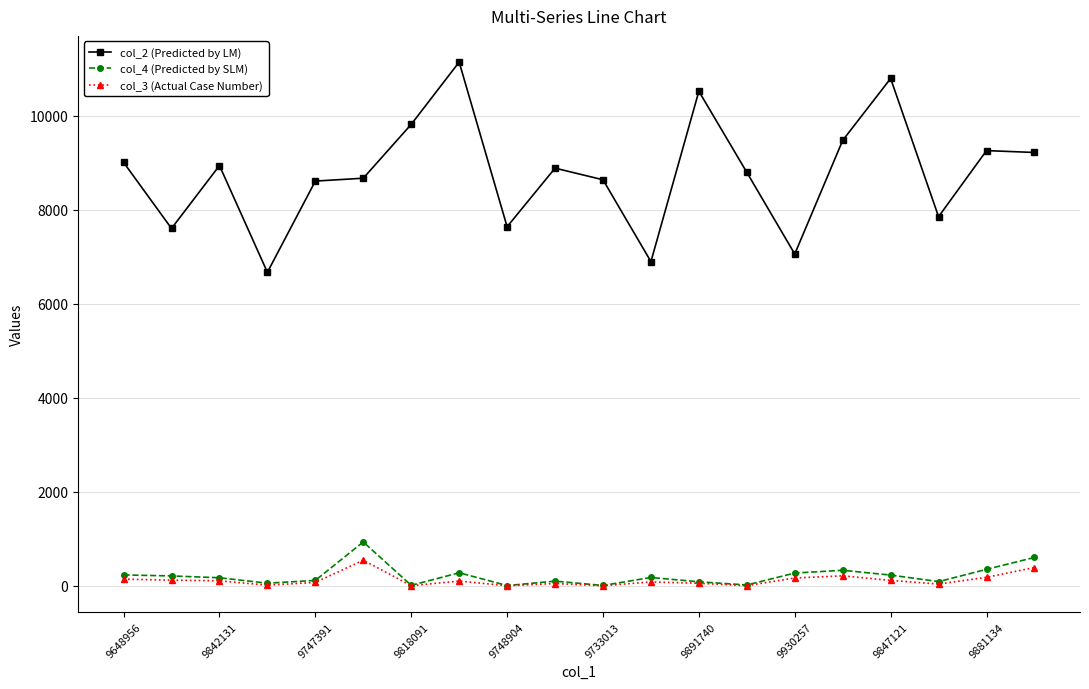

True or false: col_2 (Predicted by LM) and col_4 (Predicted by SLM) cross at least once.

False